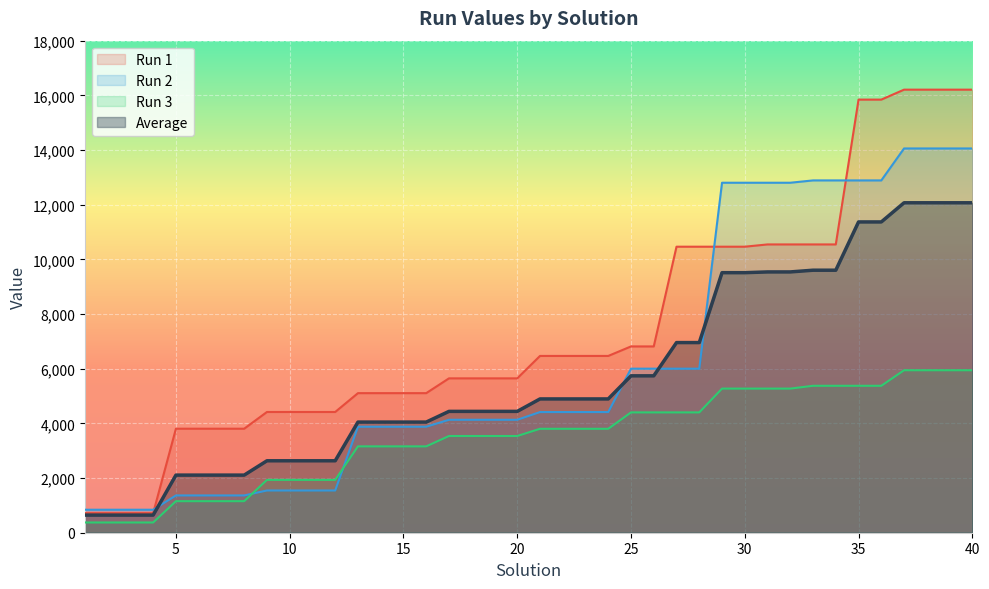

How many intersections are there between Run 1 and Run 2?

3